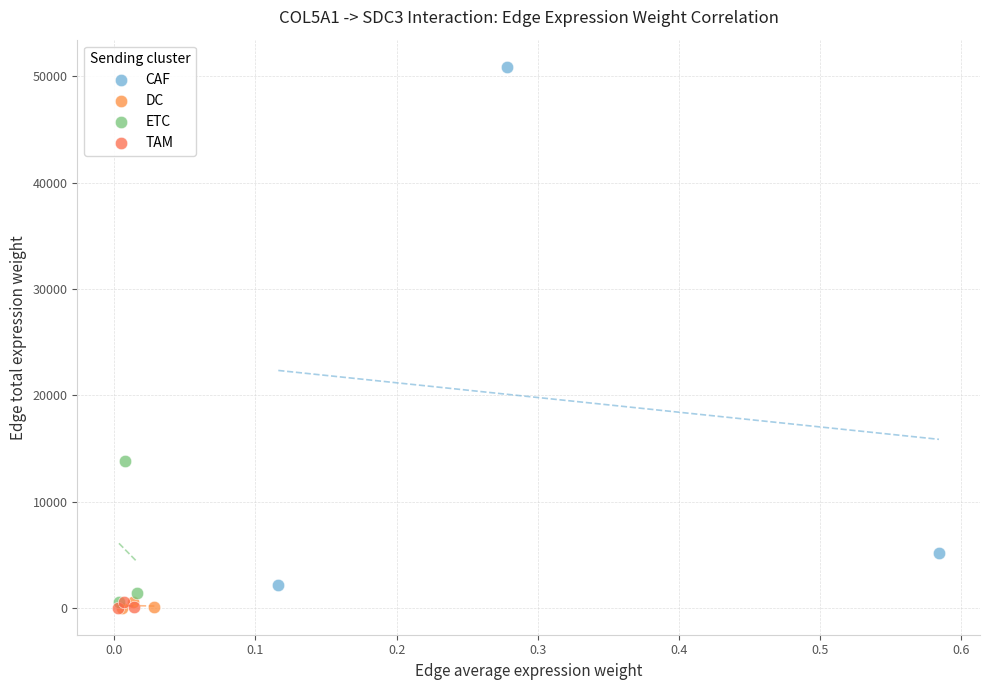

Which series contains the highest Y value?

CAF